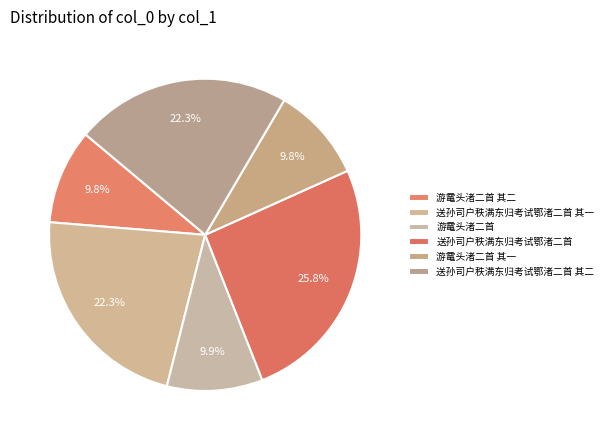

How many segments does this pie chart have?

6